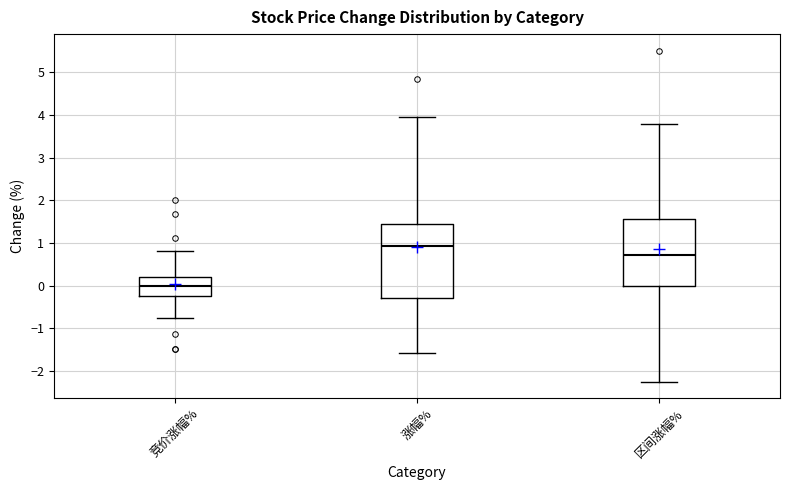

Reading left to right, read every box against the y-axis: the position of its median line, the range the box covers, and the ends of its whiskers. The values are not printed on the chart, so give them approximately, as read against the axis.

竞价涨幅%: median 0.0, box -0.2 to 0.2, whiskers -0.8 to 0.8
涨幅%: median 0.9, box -0.3 to 1.5, whiskers -1.6 to 4.0
区间涨幅%: median 0.7, box 0.0 to 1.6, whiskers -2.2 to 3.8